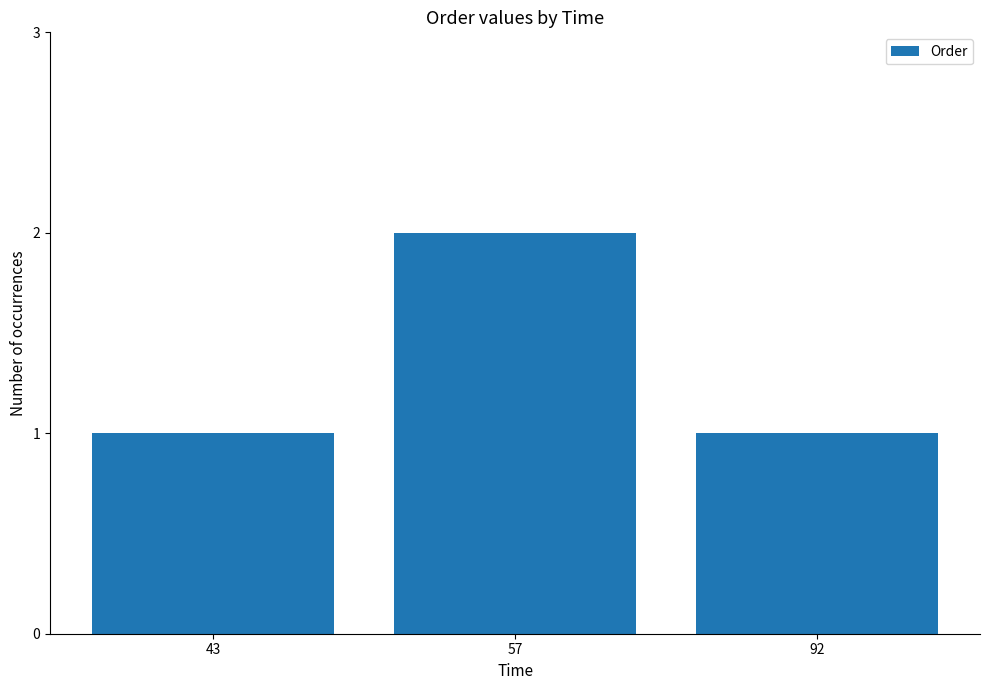

The value at 92 is 2. True or false?

False